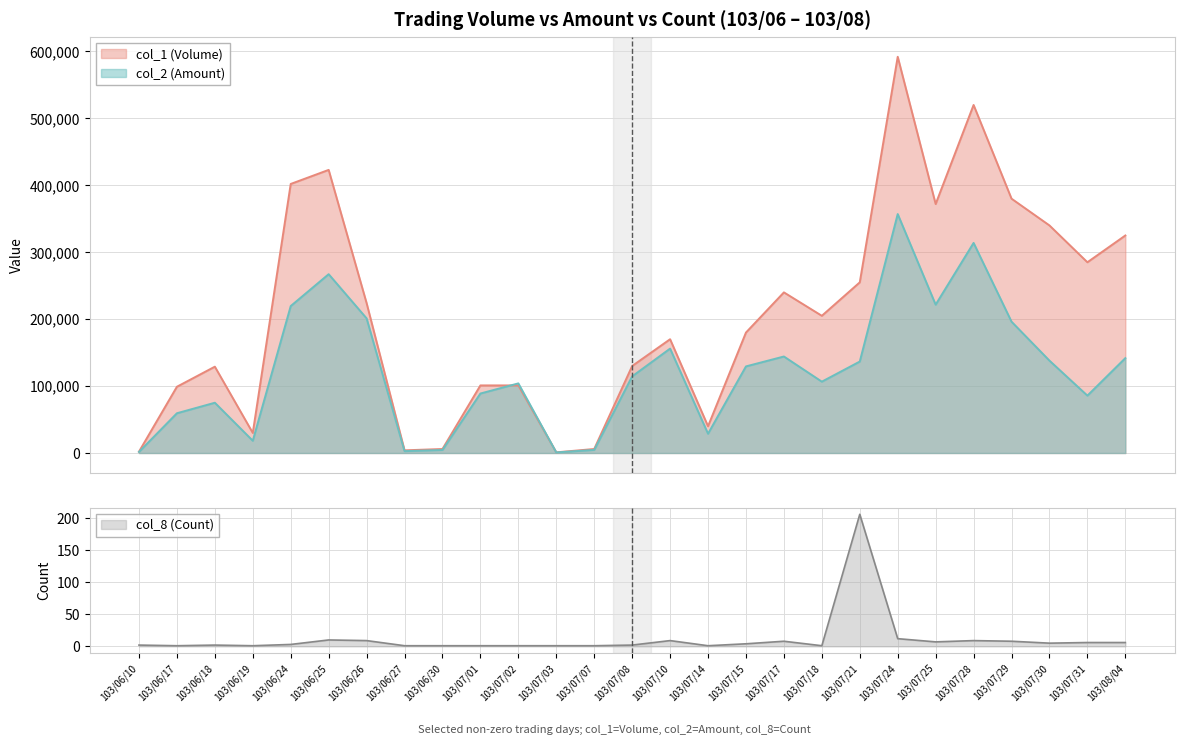

Which category has the lowest value across all series?

103/06/17